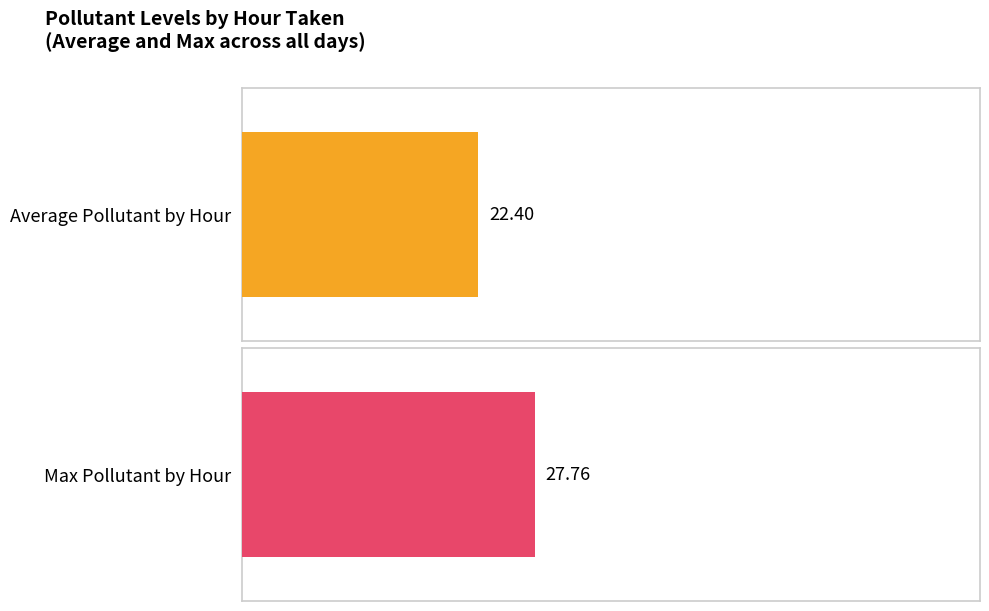

Rank the series by their maximum value, from highest to lowest.

Max Pollutant by Hour, Average Pollutant by Hour